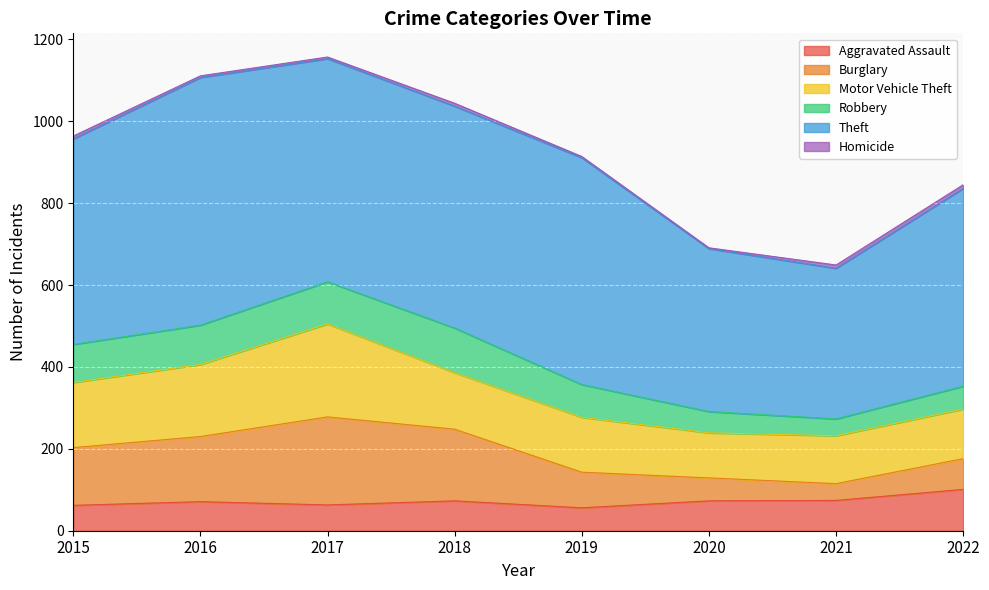

What is the value of the Aggravated Assault point at the 4th from the left?

73